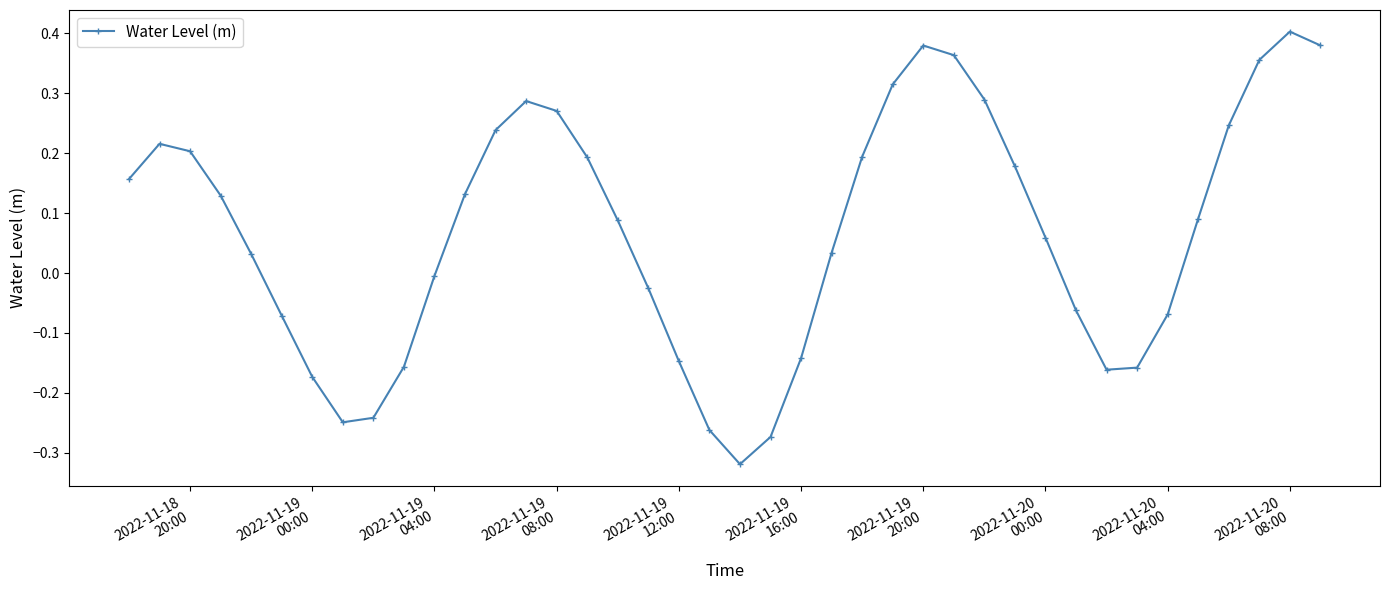

Is this an area chart (filled region under the line)?

No